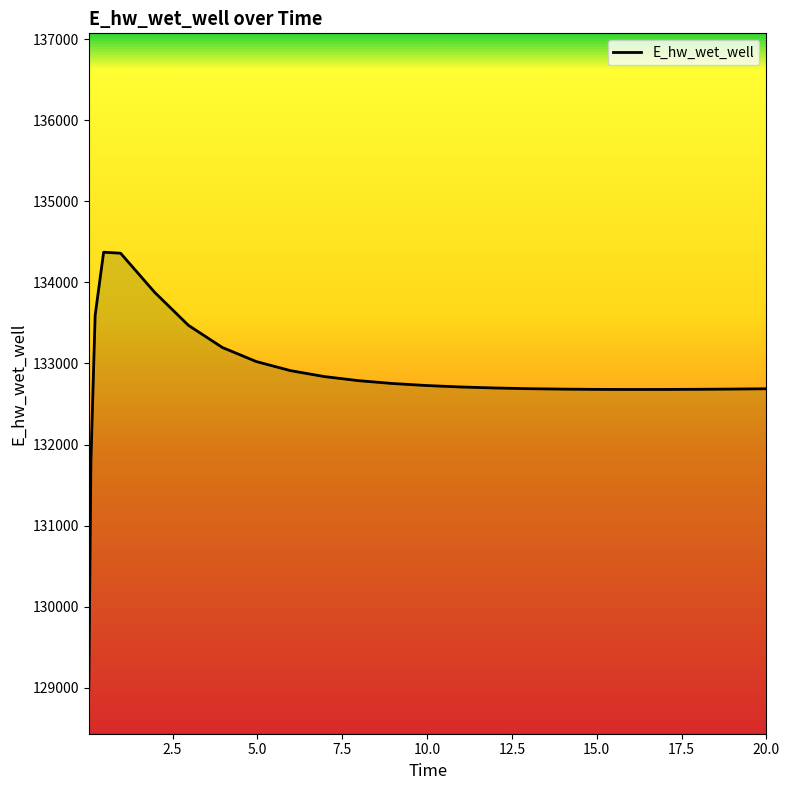

What is the minimum value shown in the chart?

128975.2